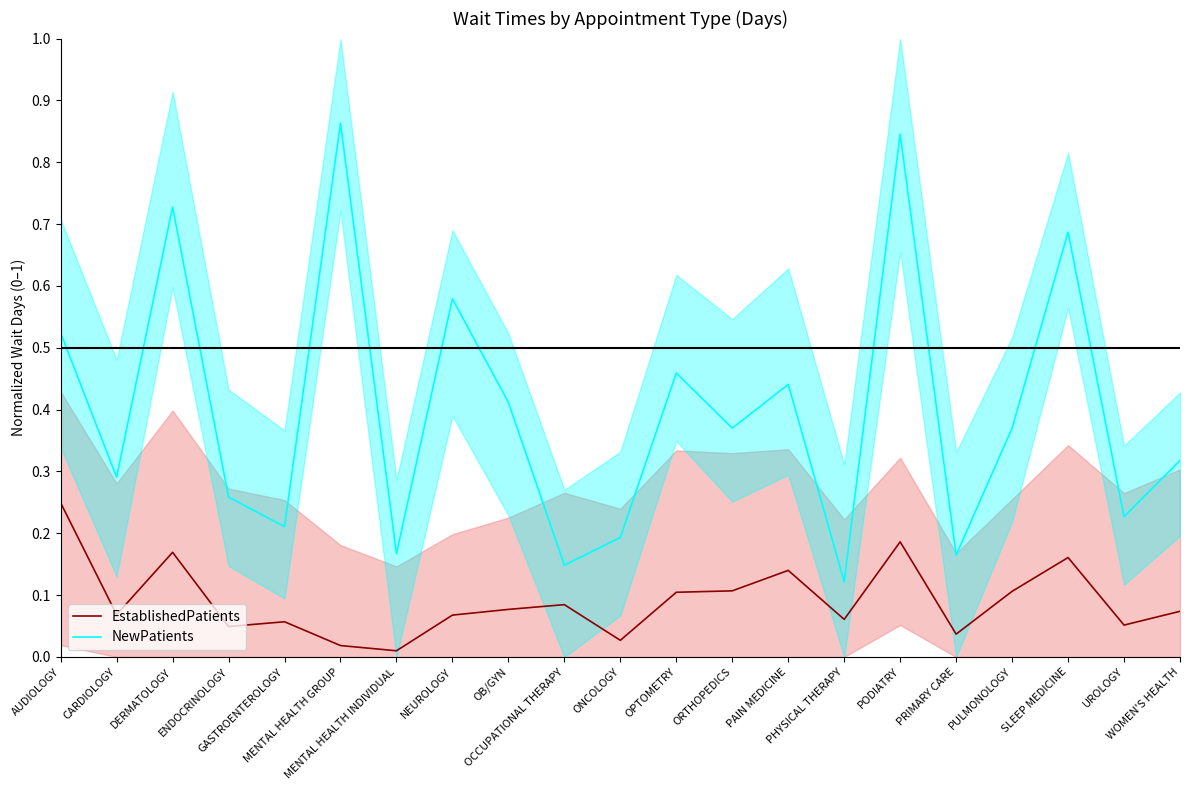

What is the difference between the maximum and minimum values in the NewPatients series?

0.7